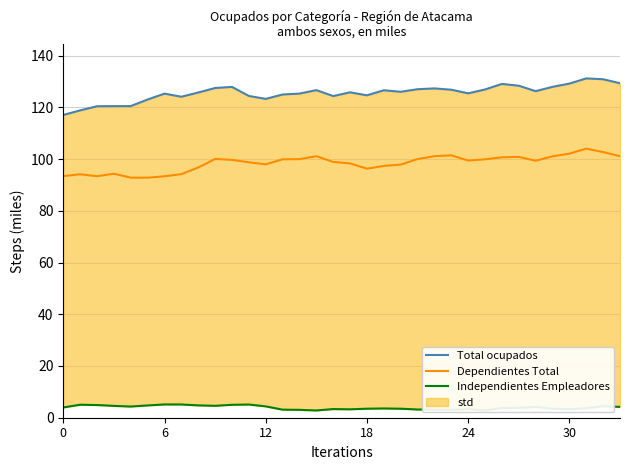

Reading left to right, list all the values displayed in this chart.

Total ocupados: 117.1	118.8	120.4	120.5	120.5	123.0	125.3	124.1	125.7	127.5	127.9	124.4	123.3	125.0	125.3	126.7	124.4	125.8	124.7	126.6	126.0	127.0	127.3	126.8	125.4	126.9	129.1	128.4	126.3	127.9	129.2	131.2	130.9	129.3
Dependientes Total: 93.4	94.1	93.4	94.3	92.8	92.8	93.4	94.2	96.7	100.1	99.7	98.8	98.0	99.9	100.0	101.1	98.9	98.3	96.3	97.4	97.9	100.0	101.1	101.5	99.4	99.9	100.7	100.9	99.4	101.1	102.1	104.0	102.7	101.1
Independientes Empleadores: 4.0	5.0	4.9	4.6	4.3	4.8	5.1	5.1	4.8	4.6	5.0	5.1	4.4	3.1	3.0	2.8	3.3	3.3	3.5	3.6	3.5	3.2	3.1	3.1	3.3	2.9	3.8	3.8	4.1	3.5	3.3	3.7	4.5	4.2